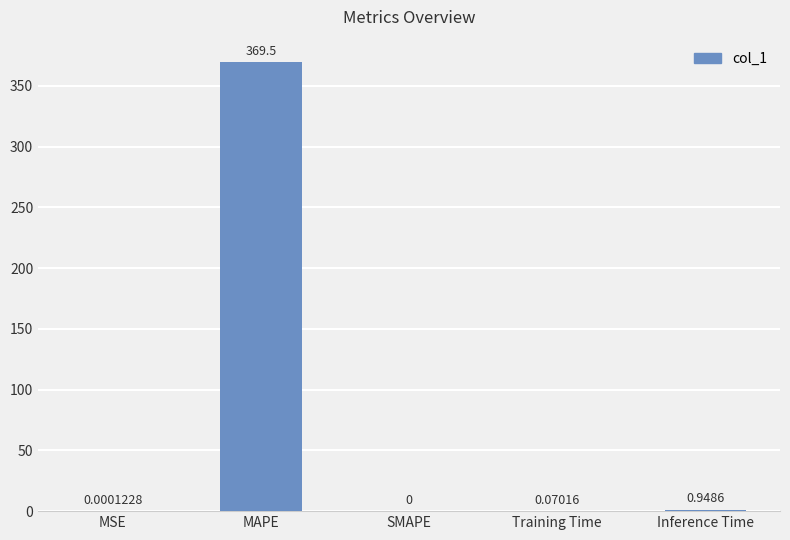

What is the change in value from SMAPE to Inference Time?

+0.9